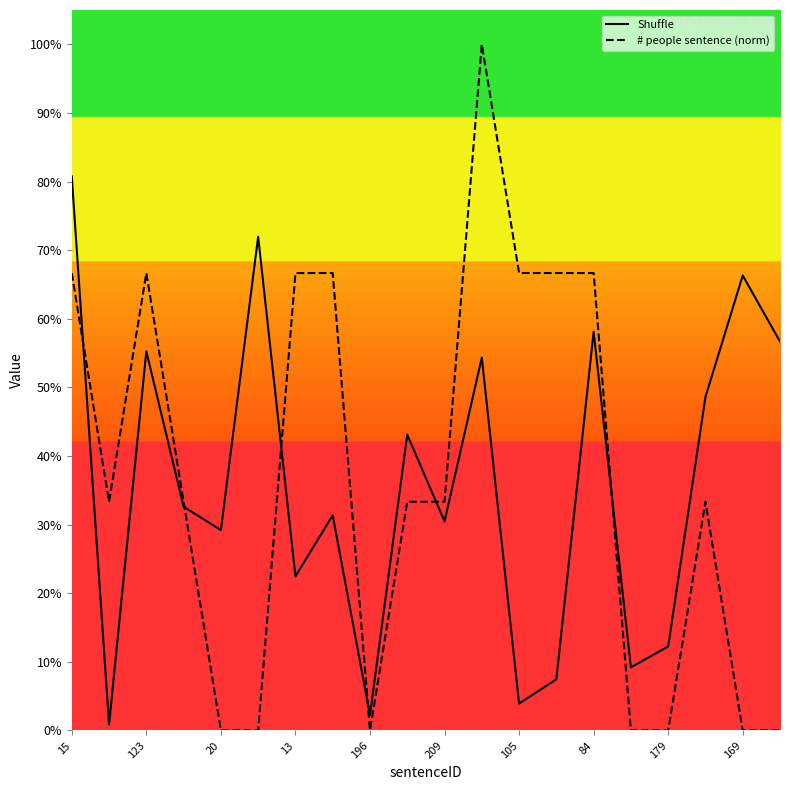

The # people sentence (norm) series shows 0.6 at 13. True or false?

False